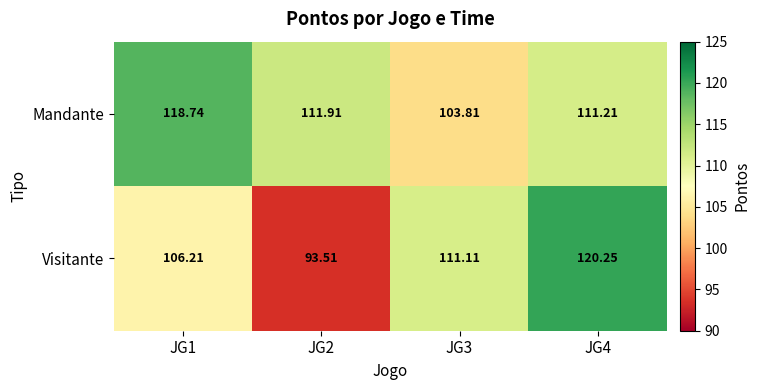

What is the smallest value displayed?

93.5